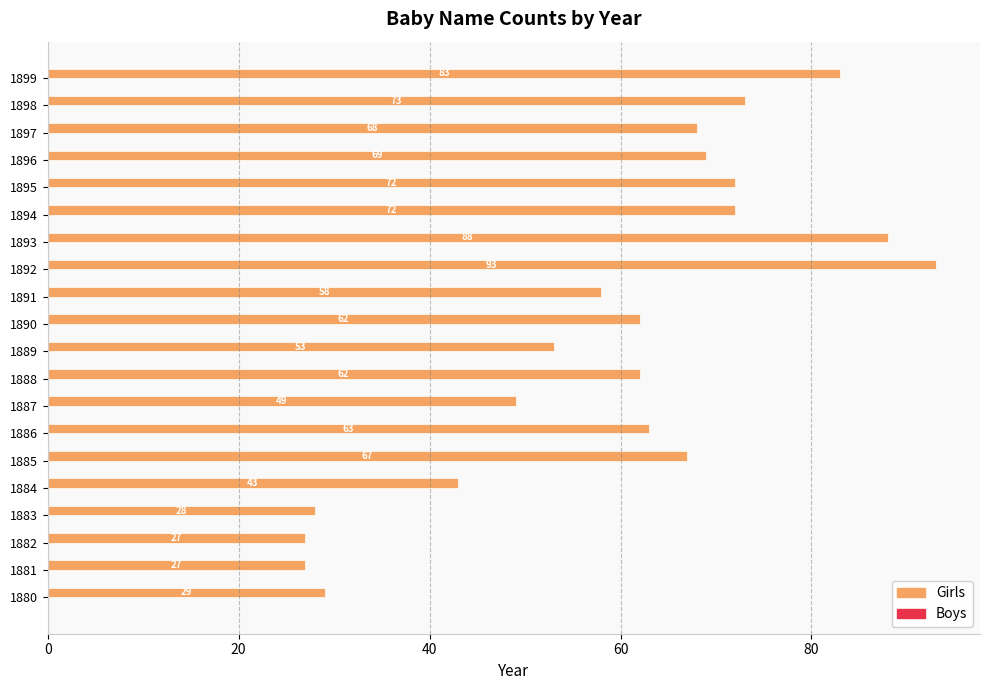

Reading bottom to top, extract all data points from this chart.

29	27	27	28	43	67	63	49	62	53	62	58	93	88	72	72	69	68	73	83